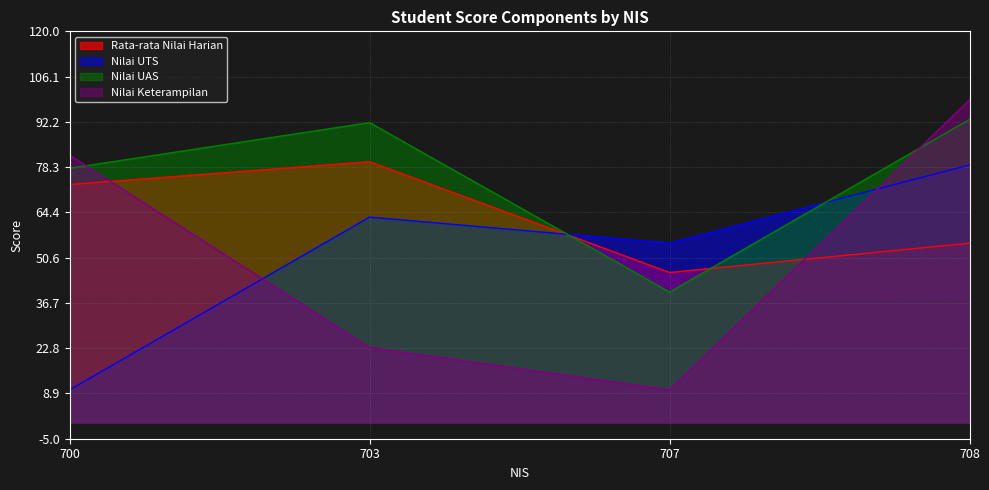

Reading left to right, what are all the values shown in this chart?

Rata-rata Nilai Harian: 73	80	46	55
Nilai UTS: 10	63	55	79
Nilai UAS: 78	92	40	93
Nilai Keterampilan: 82	23	10	99